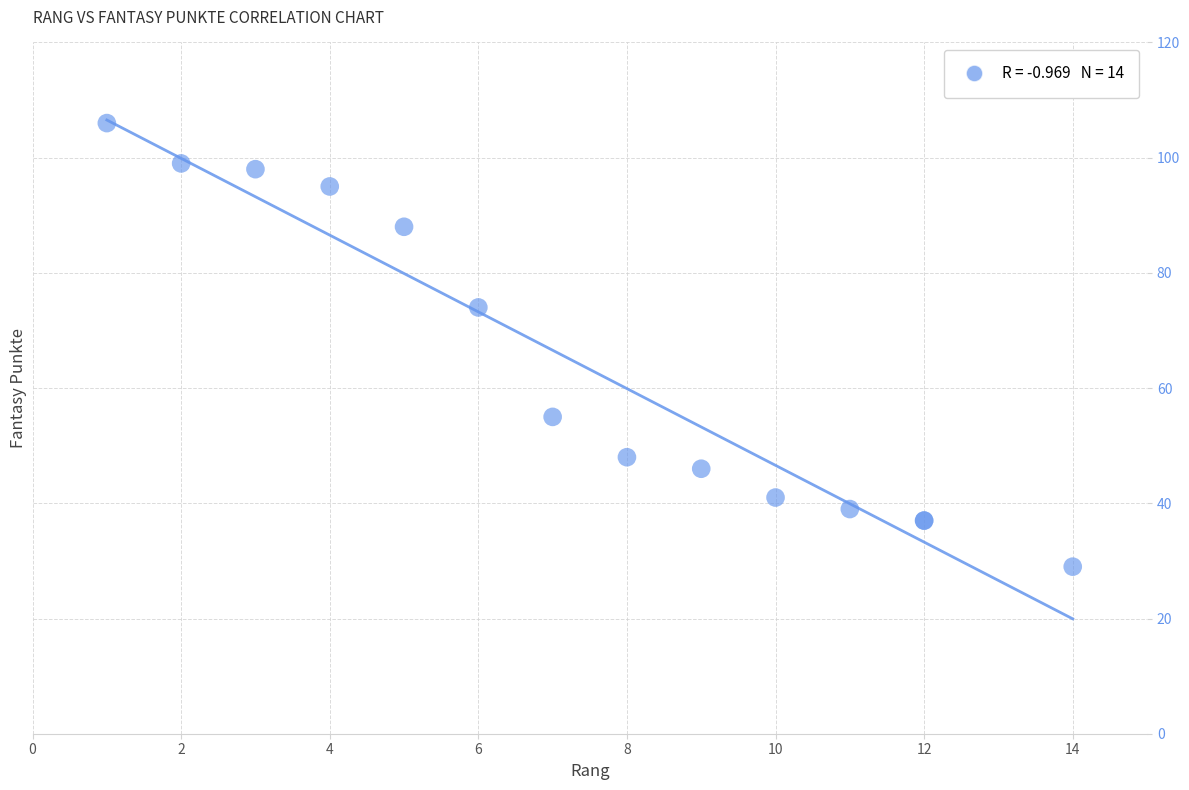

What Y value in the scatter plot is closest to 67?

74